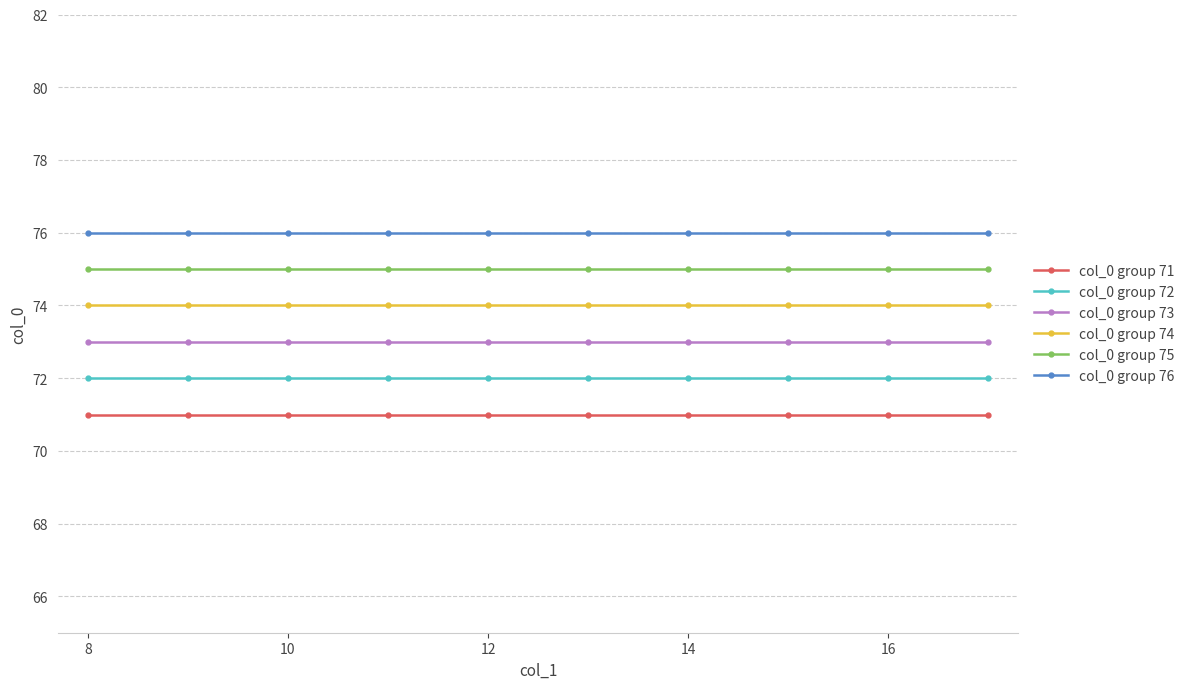

What is the highest value of the col_0 group 74 series?

74